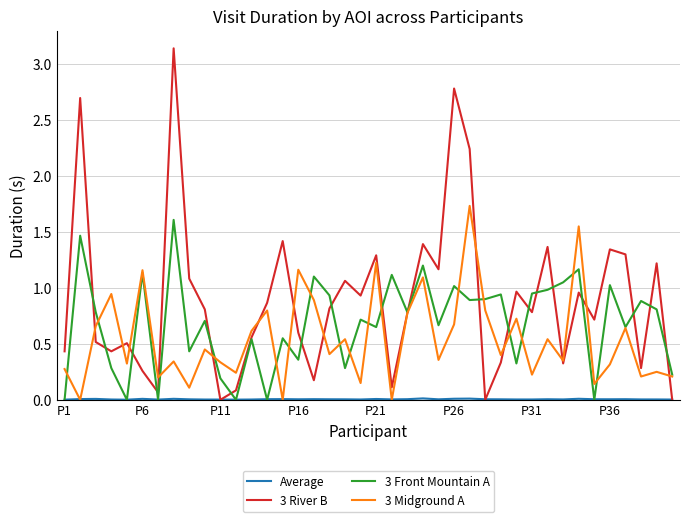

Which series has the widest spread of values?

3 River B